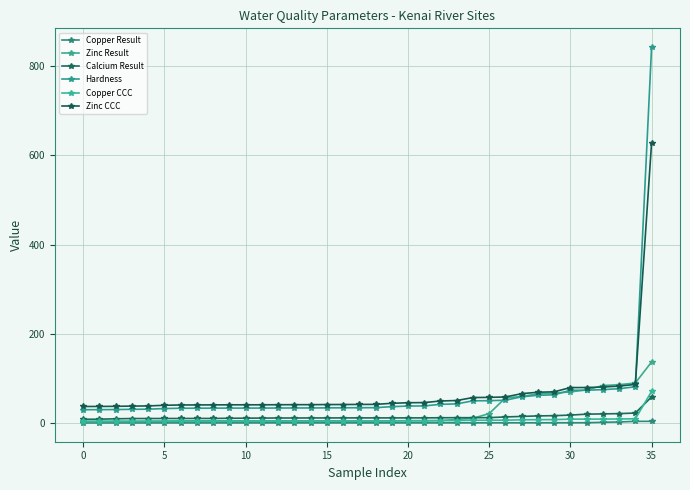

After their last crossing, which series has the higher values: Calcium Result or Copper CCC?

Copper CCC